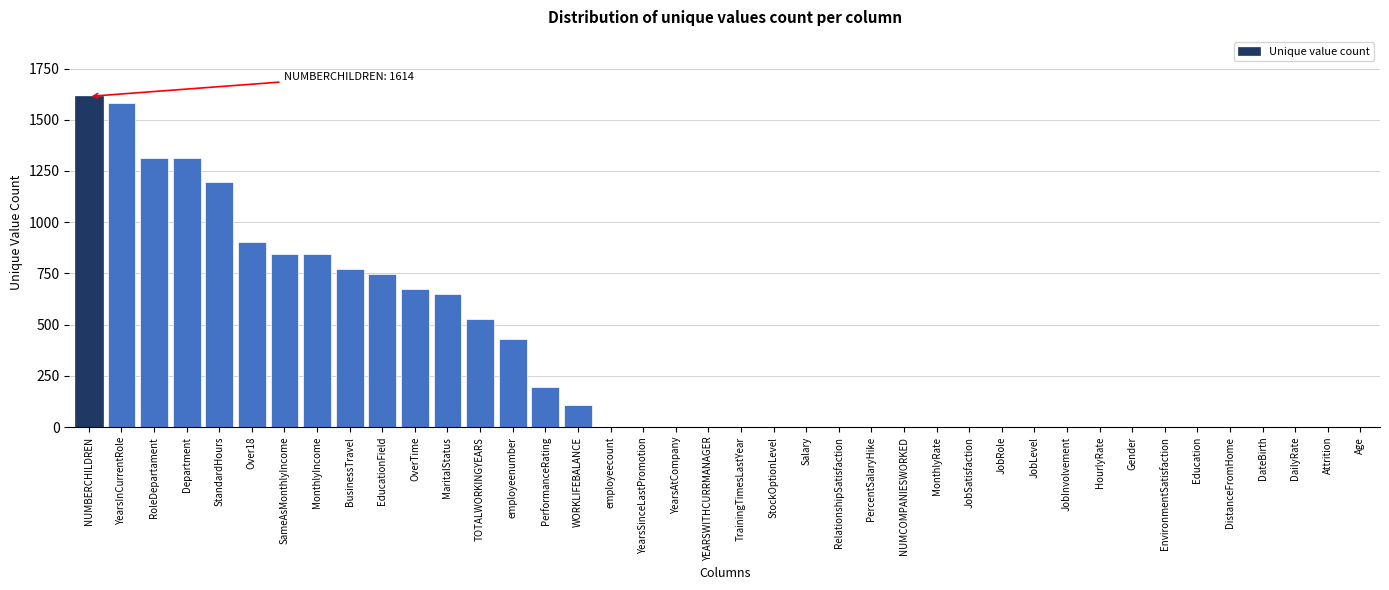

What is the change in value from Over18 to DailyRate?

-901